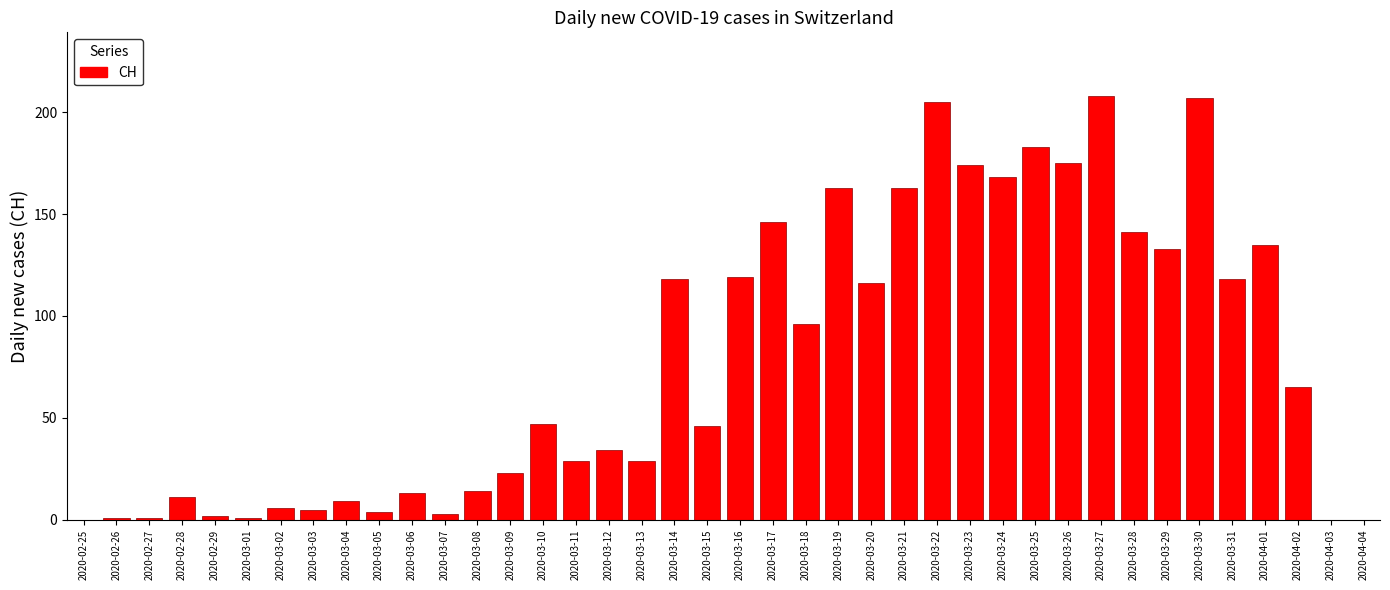

What is the sum of the values at 2020-03-09 and 2020-03-30?

230